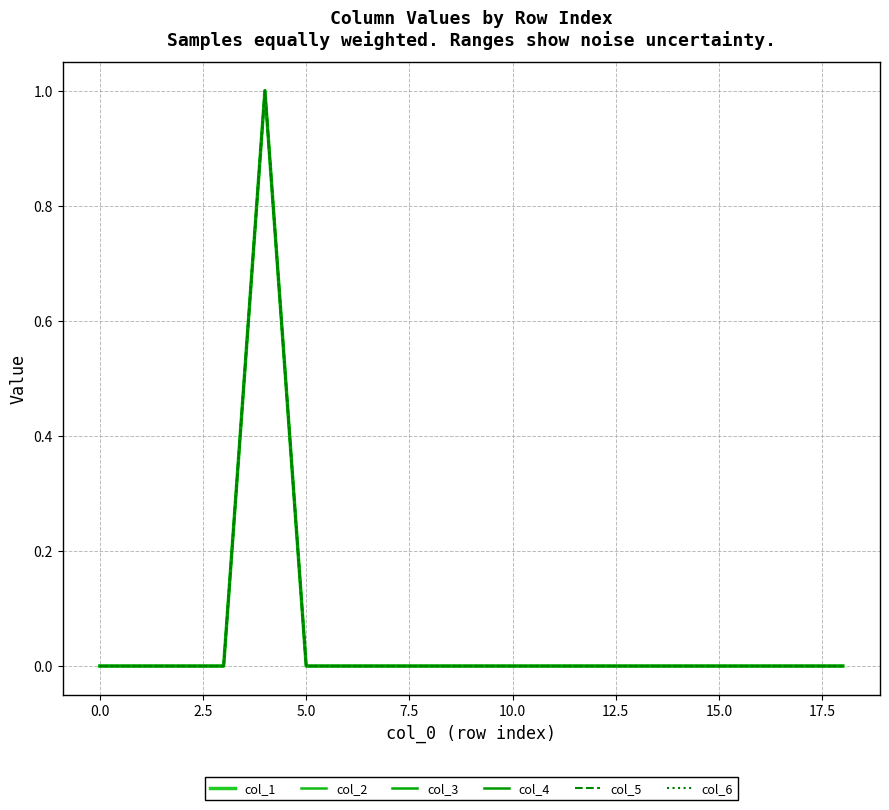

Does the chart display data point markers on the line(s)?

No